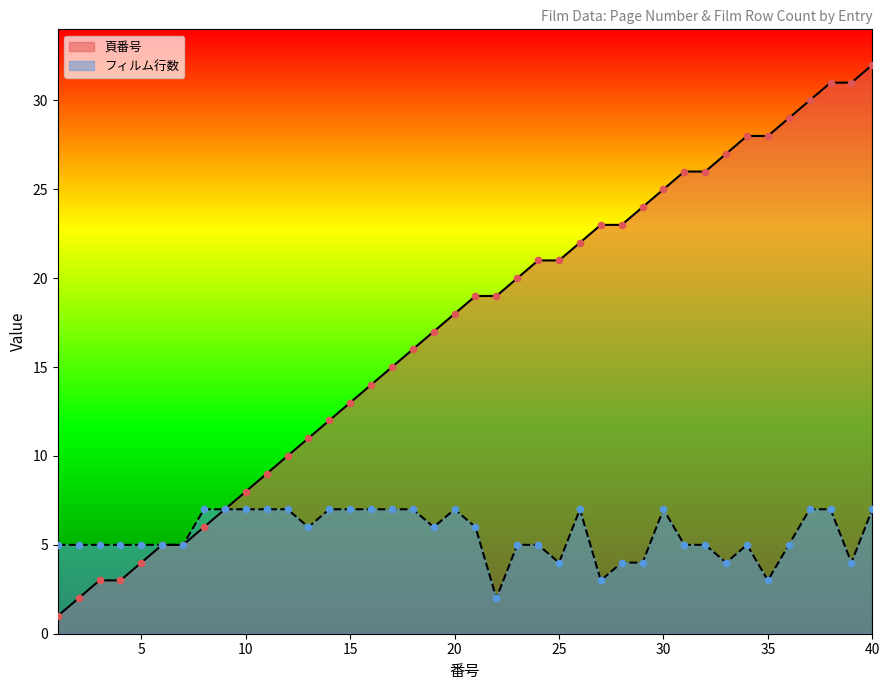

Which series reaches the minimum Y coordinate?

頁番号